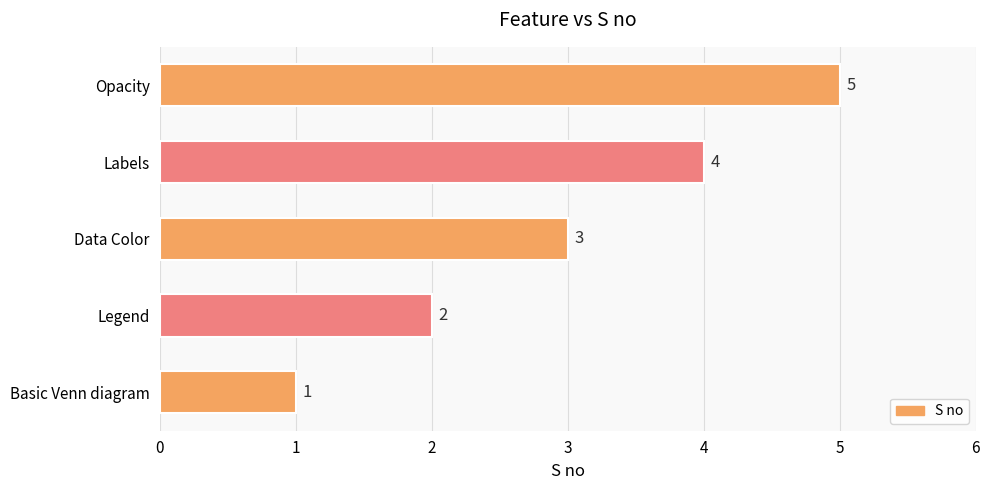

Which label corresponds to the smallest value in the chart?

Basic Venn diagram